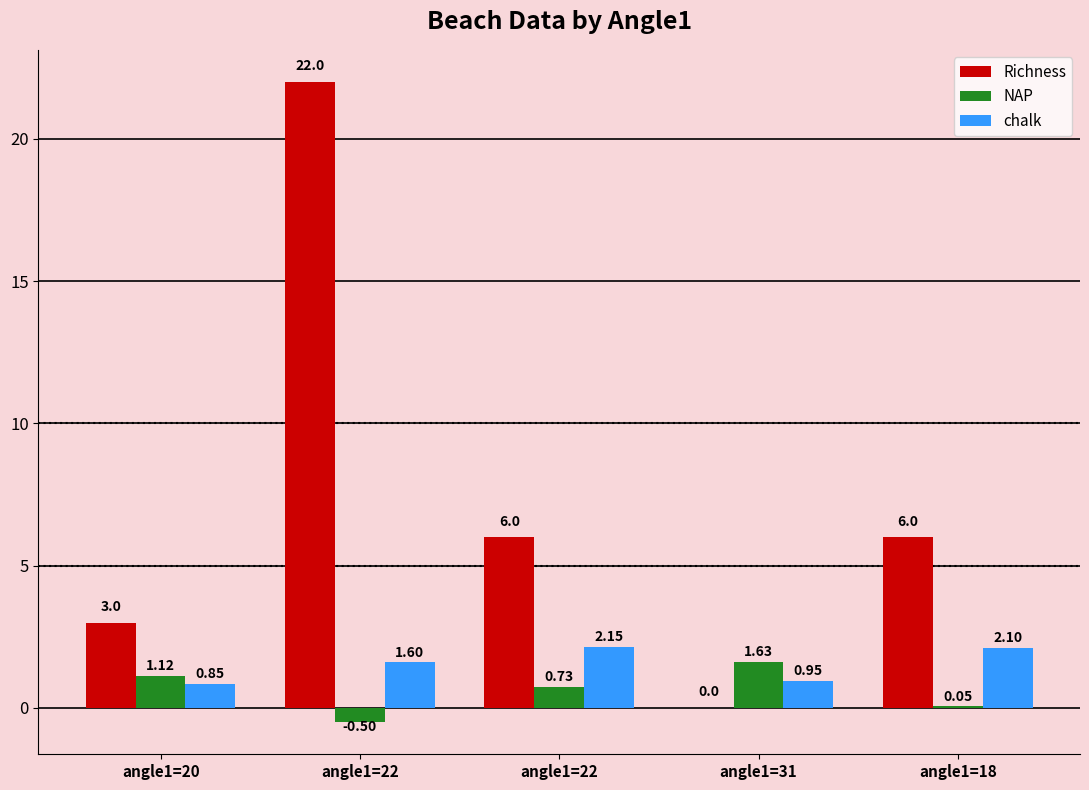

Are the bars grouped side by side (vs. stacked)?

Yes